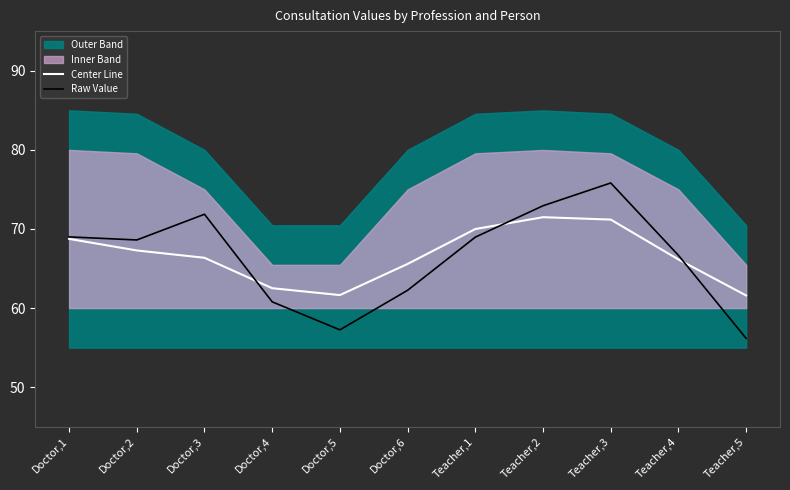

At which label is Raw Value closest to 65?

Teacher,4